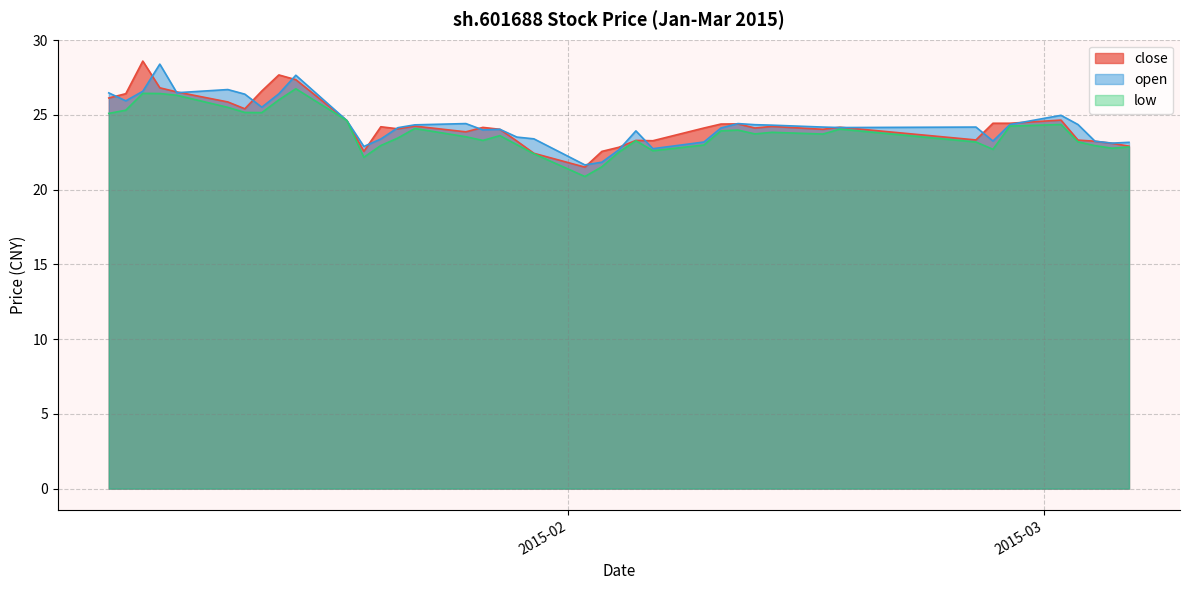

True or false: open has more than 0 points higher than both neighbors.

True